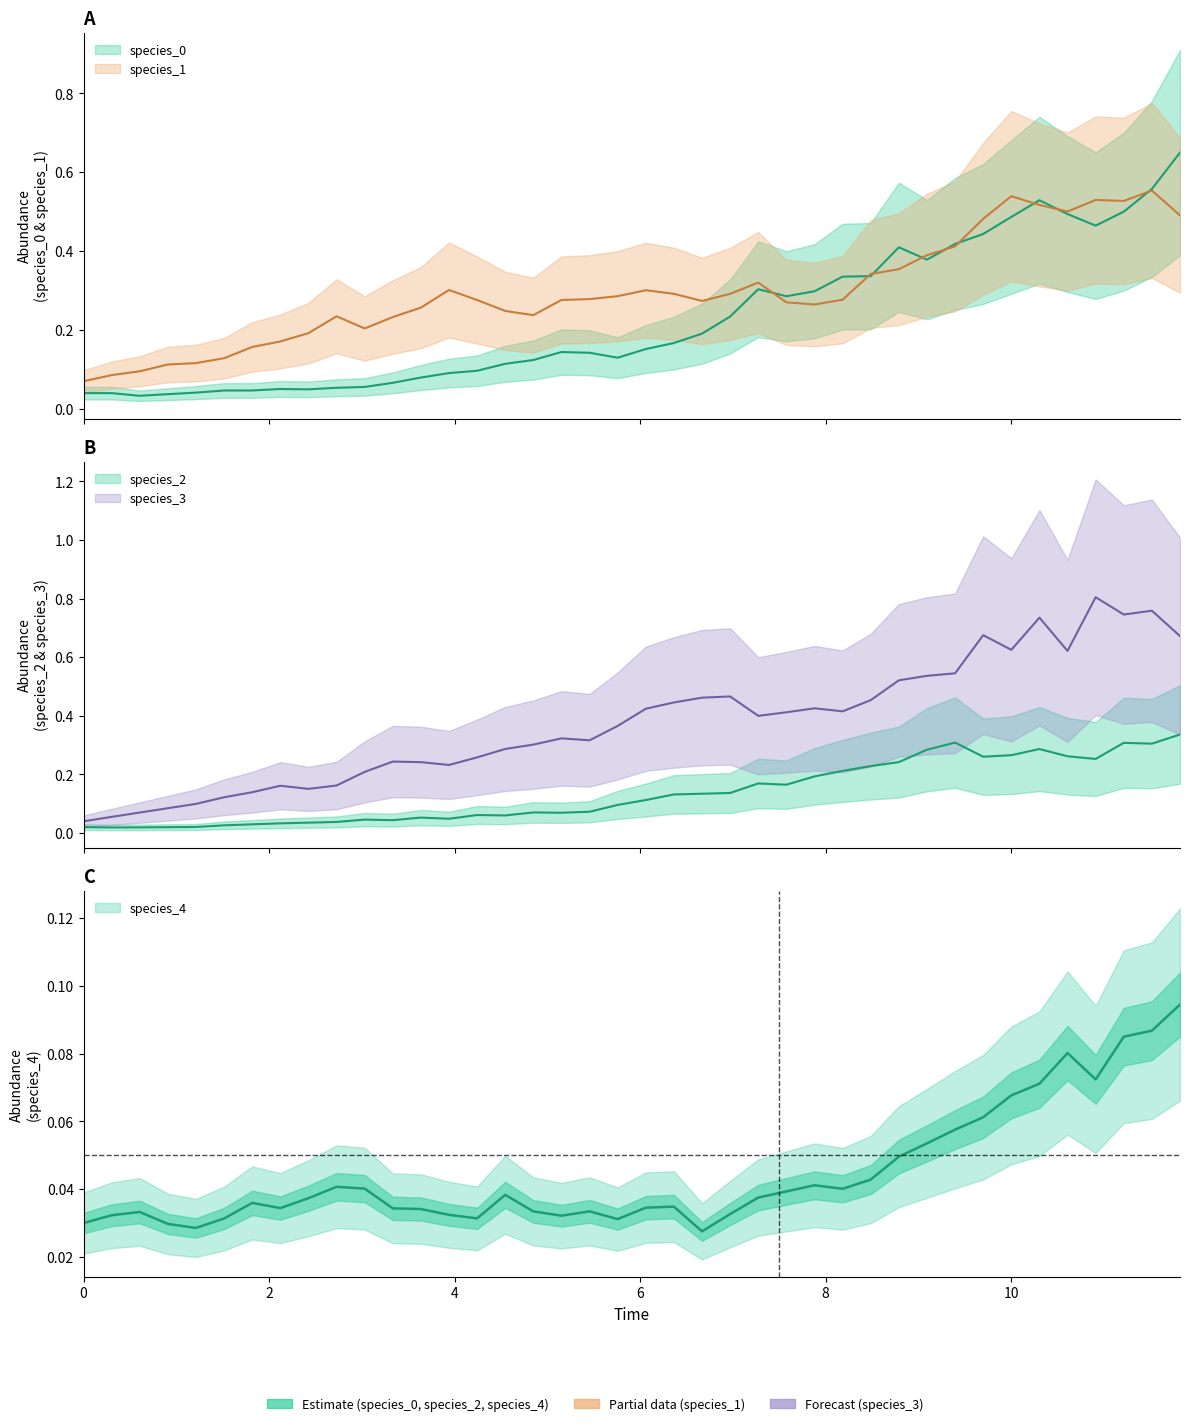

True or false: species_1 has more than 1 points higher than both neighbors.

True